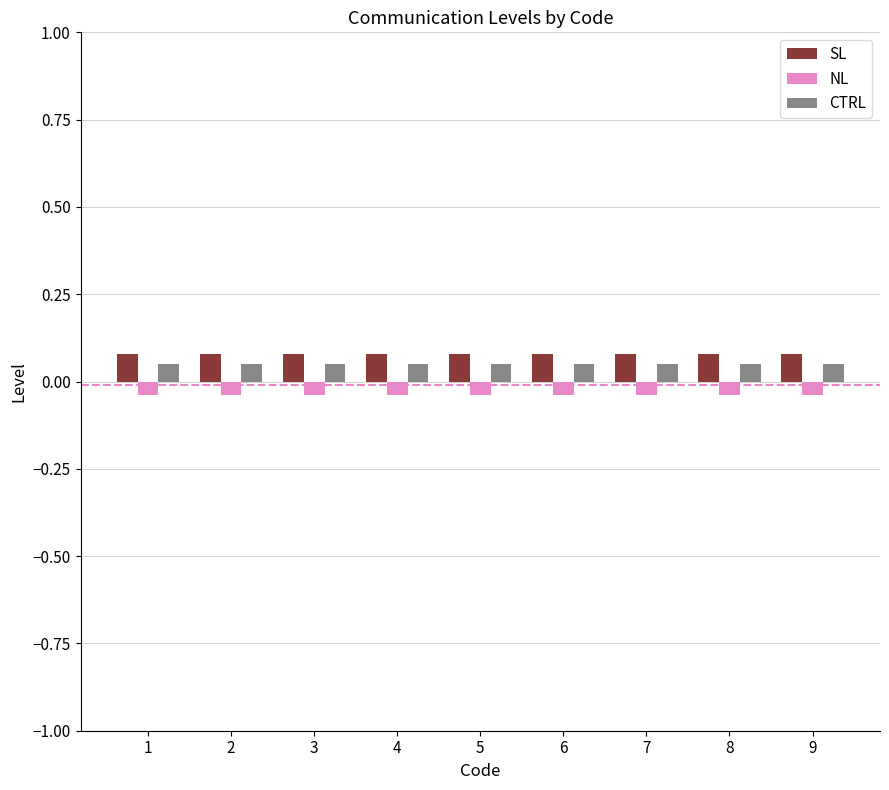

Is the value of SL at 8 greater than the value of NL at 8?

Yes